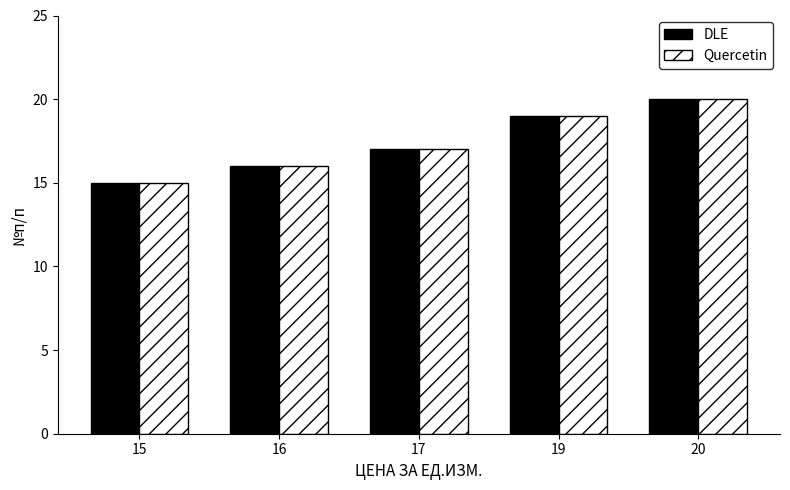

The value of DLE at 20 is 7. True or false?

False